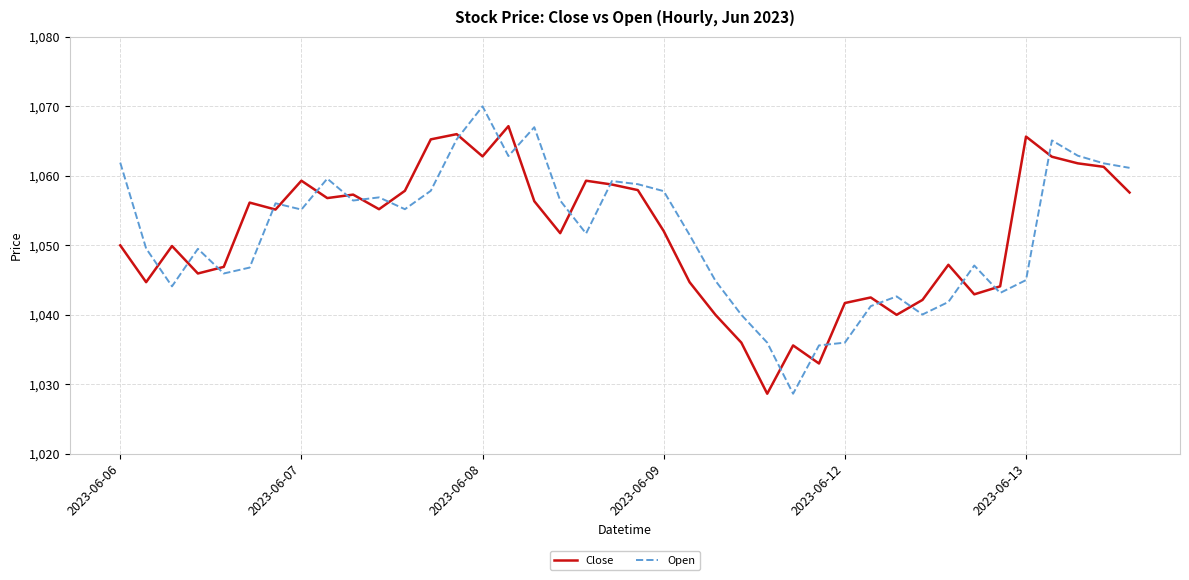

What is the maximum value for Close?

1067.2